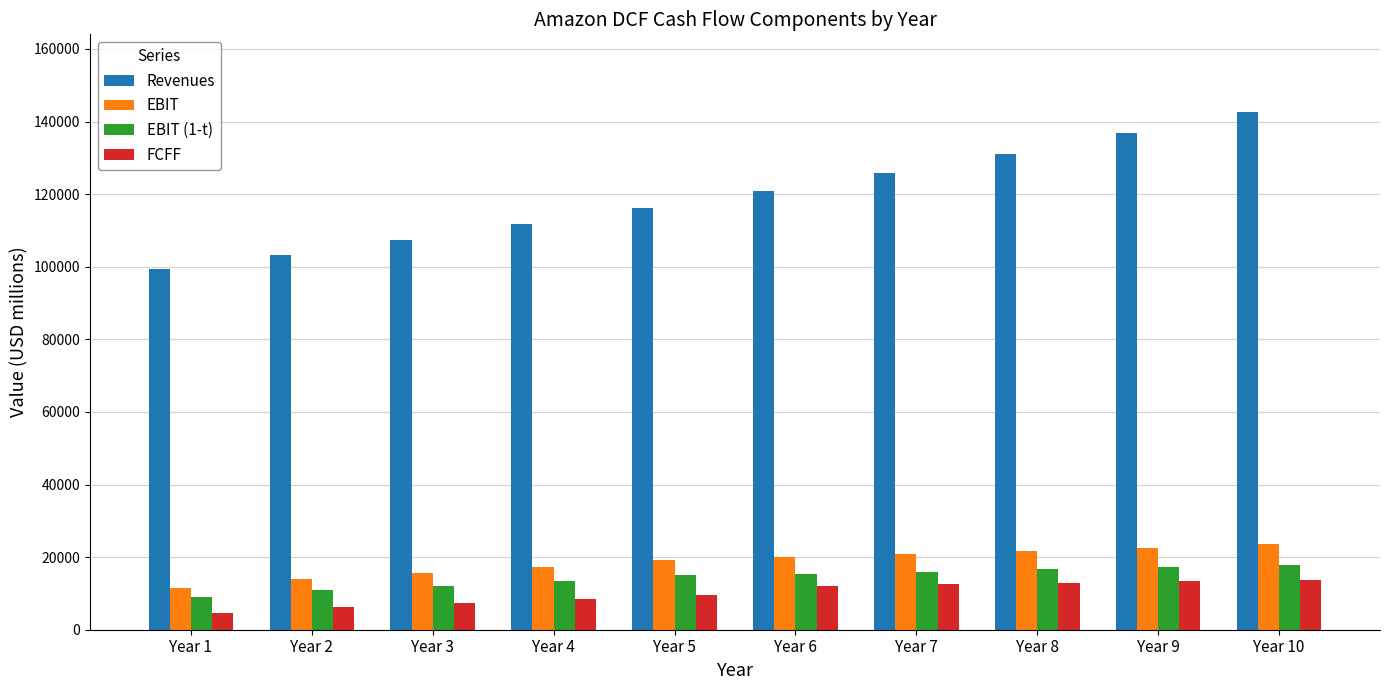

The value of FCFF at Year 6 is 12144.0. True or false?

True